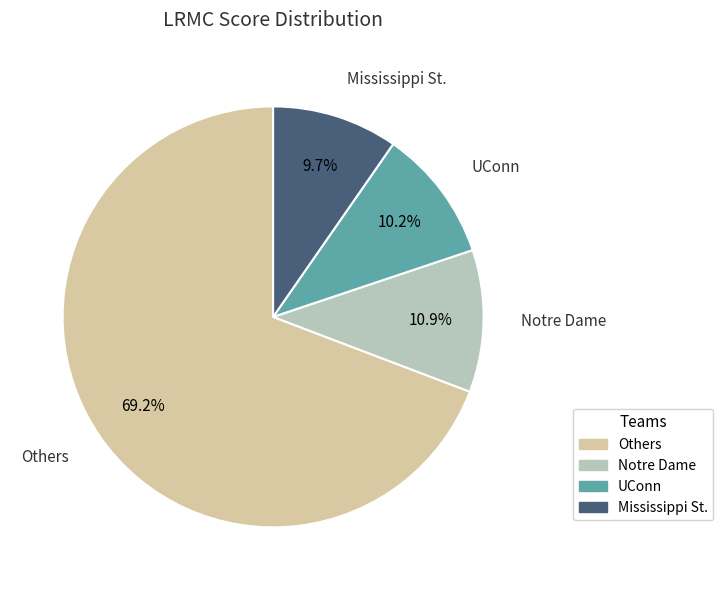

Does any single category account for the majority?

Yes